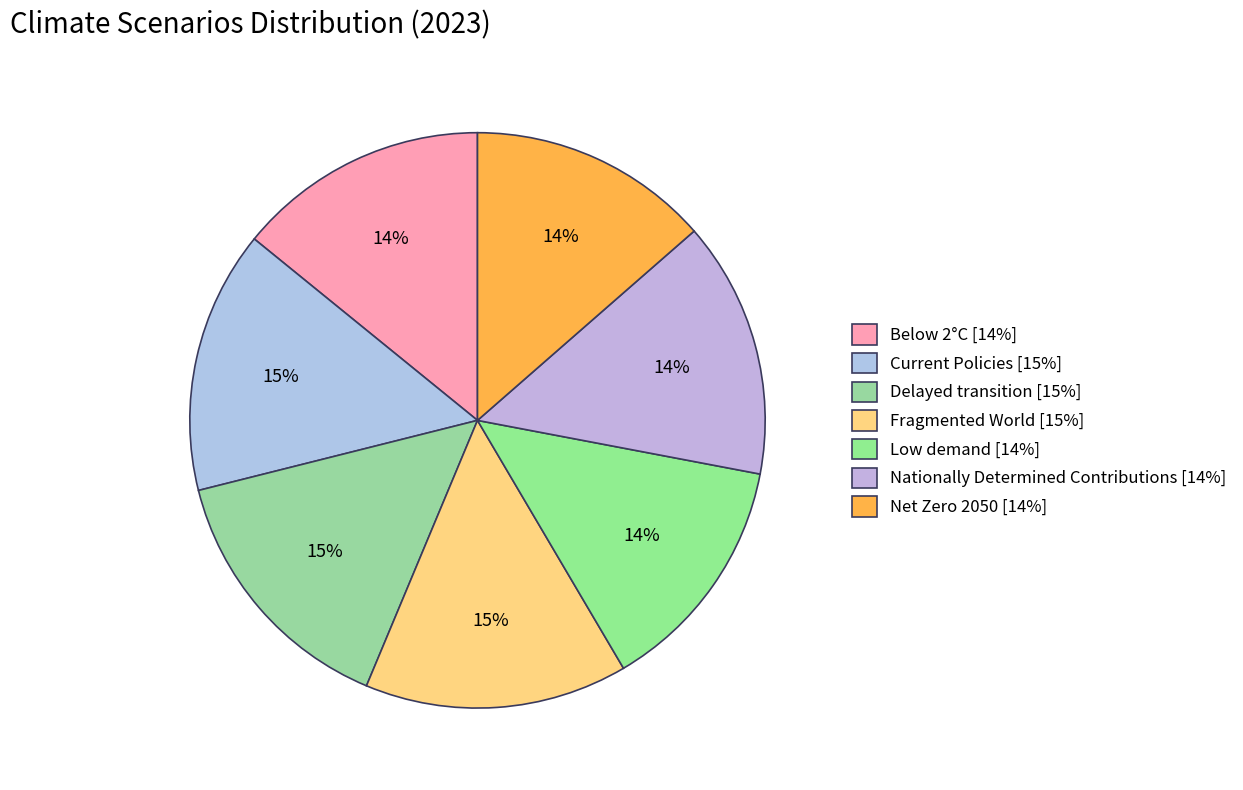

To the nearest percent, what portion does Low demand represent?

14%